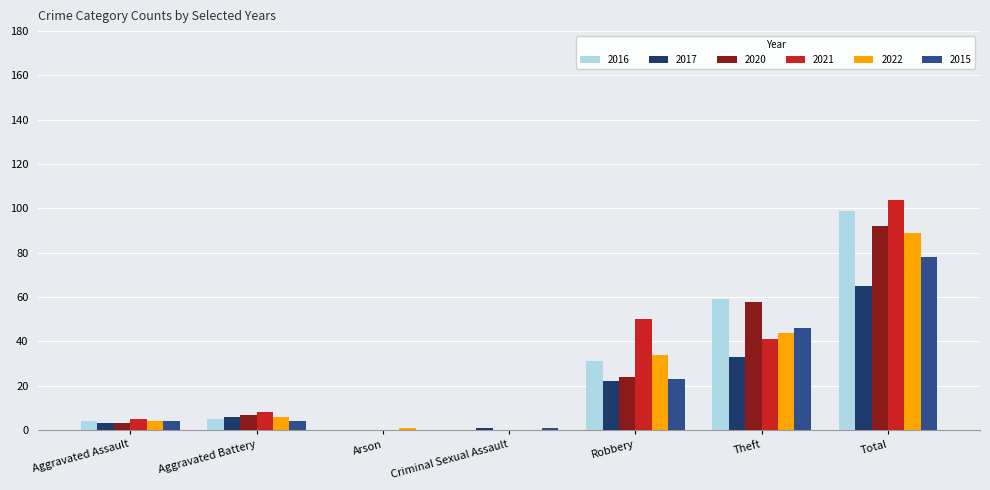

What are all the series names shown in the legend?

2016, 2017, 2020, 2021, 2022, 2015